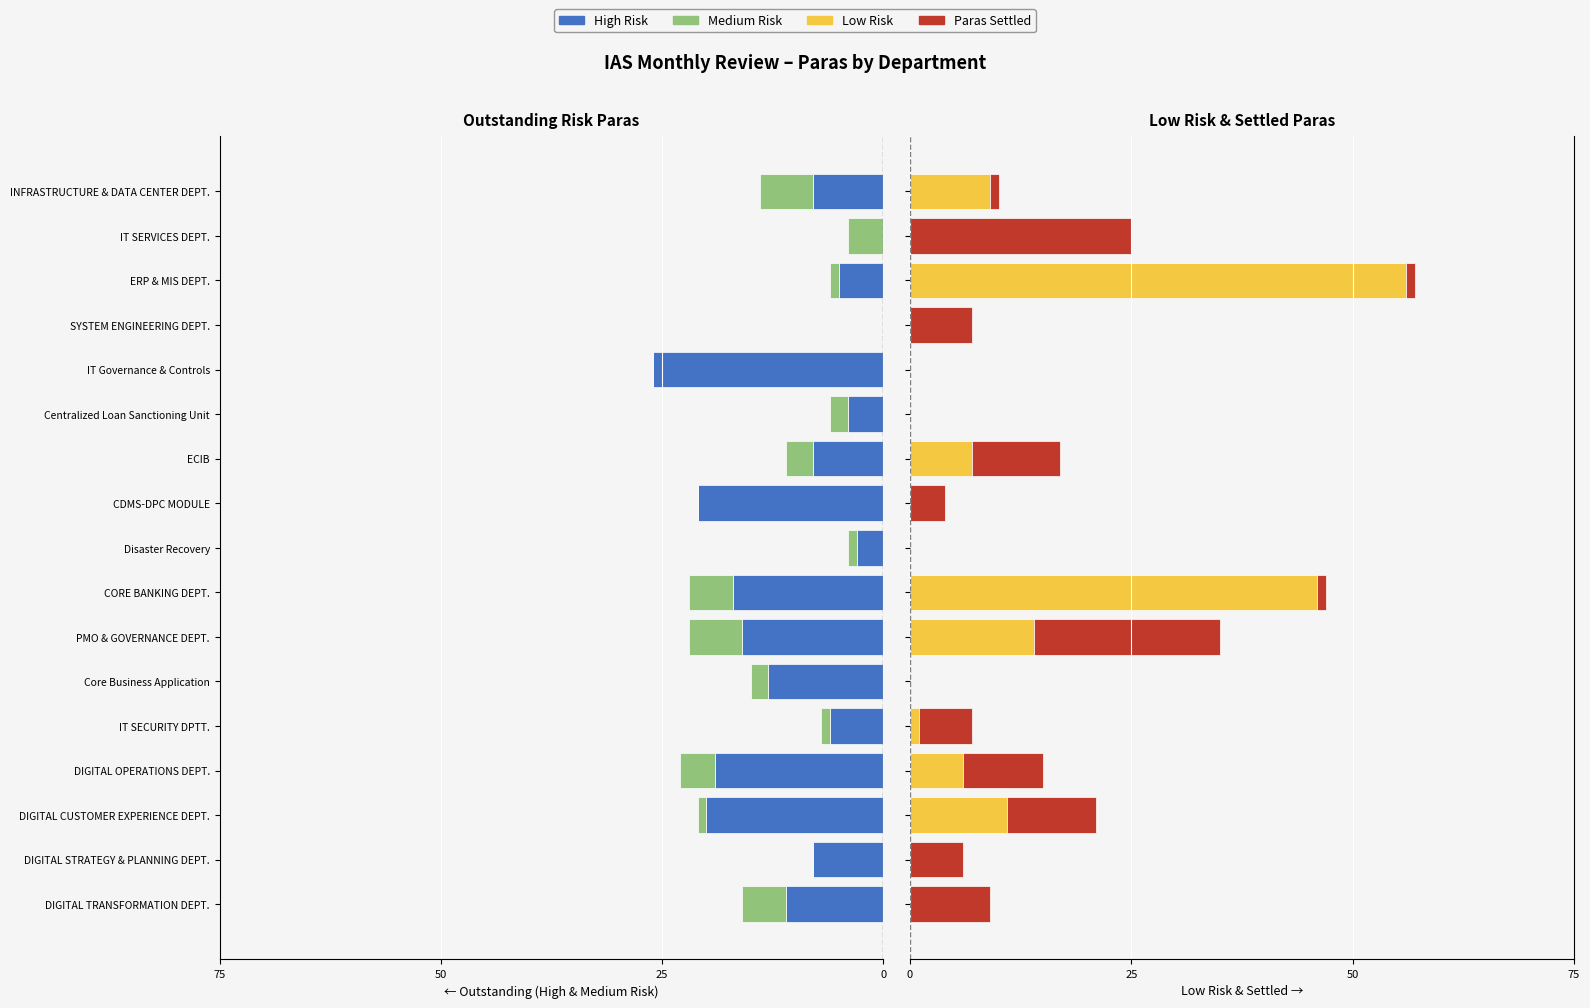

What is the sum of the Low Risk values at DIGITAL OPERATIONS DEPT. and Disaster Recovery?

6